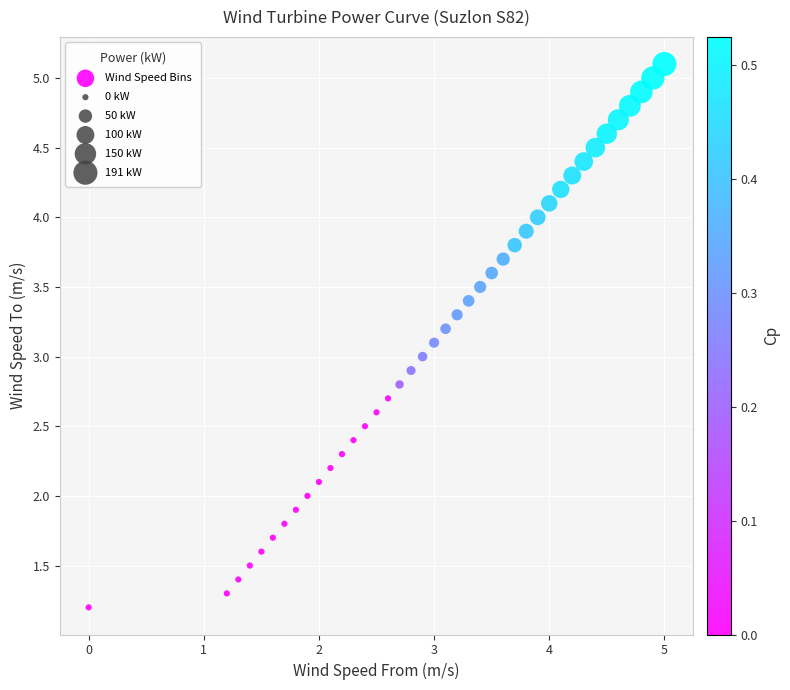

What is the range of Y values (max minus min)?

3.9